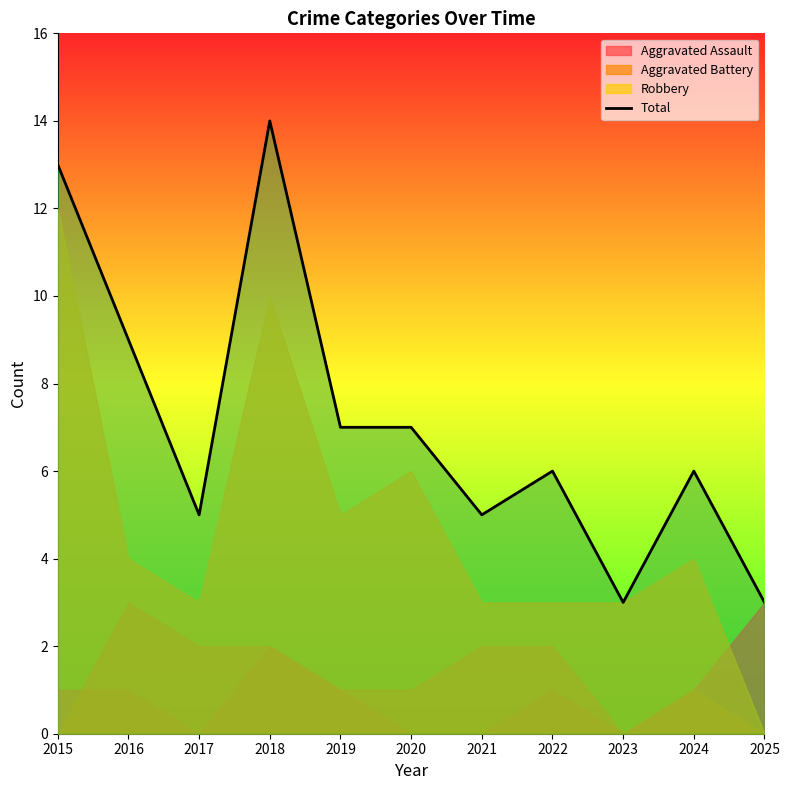

True or false: there are more than 1 points higher than both neighbors.

True